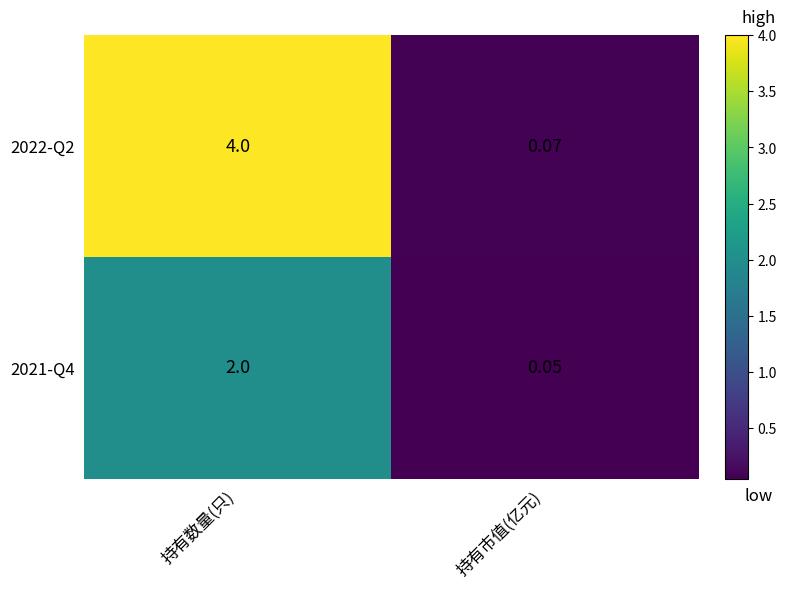

List the labels in order of 2021-Q4 value, smallest first.

持有市值(亿元), 持有数量(只)